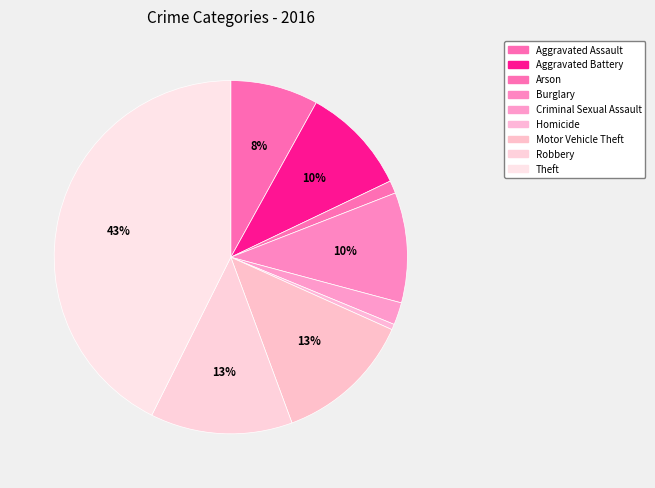

To the nearest percent, what portion does Robbery represent?

13%